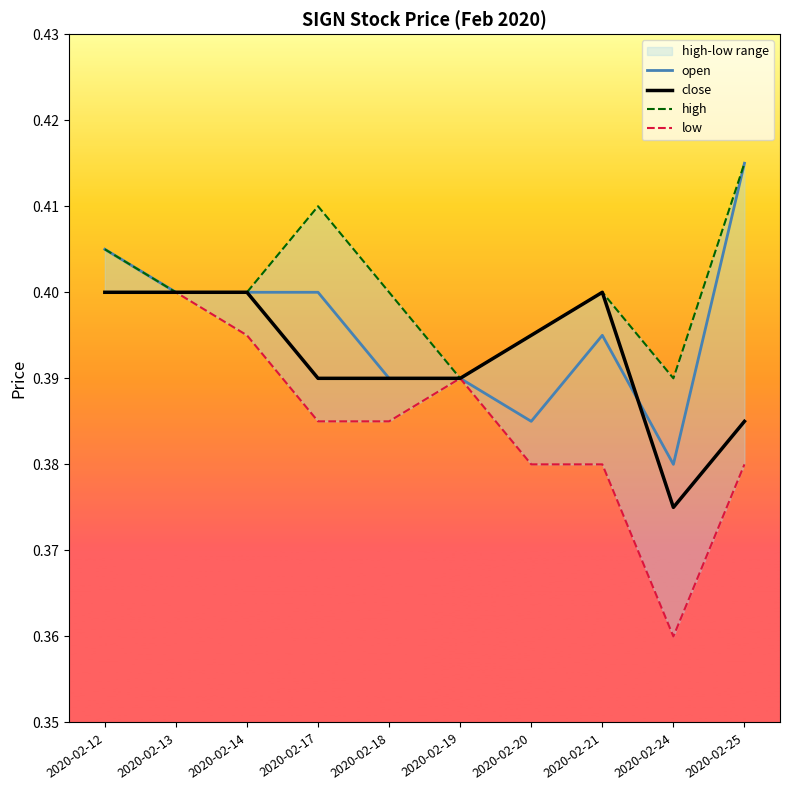

Is it true that high equals 0.1 at 2020-02-13?

False